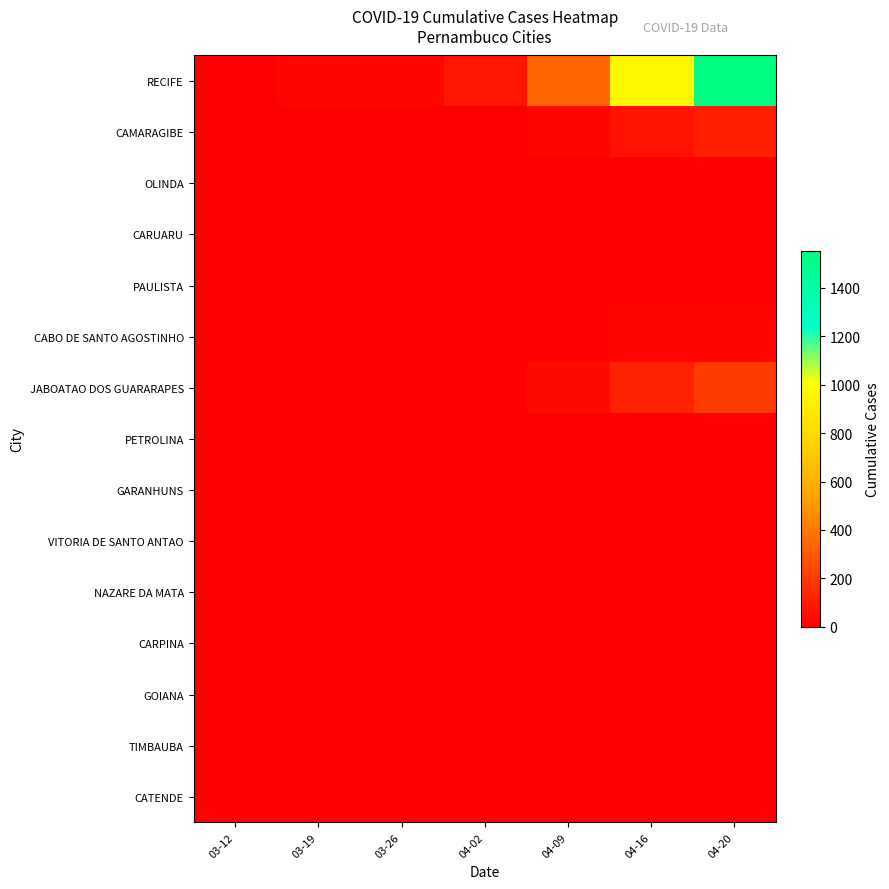

At how many categories does at least one series exceed 1271?

1